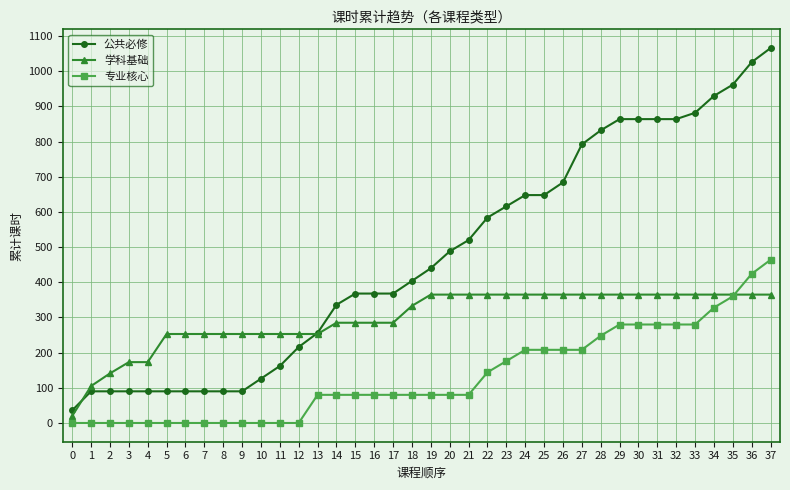

What is the difference between the second highest and second lowest values in the 专业核心 series?

424